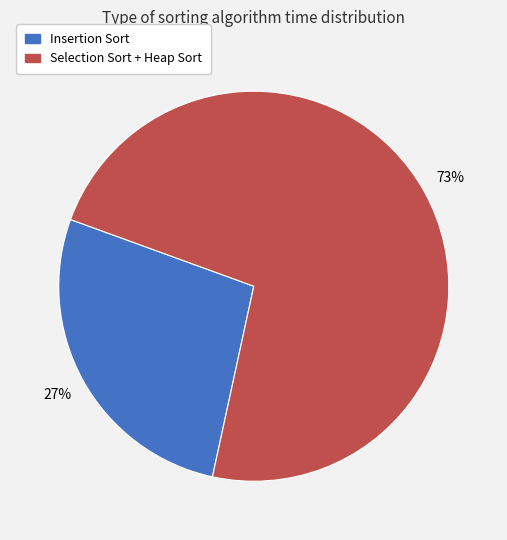

Rank the categories by value from highest to lowest.

Selection Sort + Heap Sort, Insertion Sort